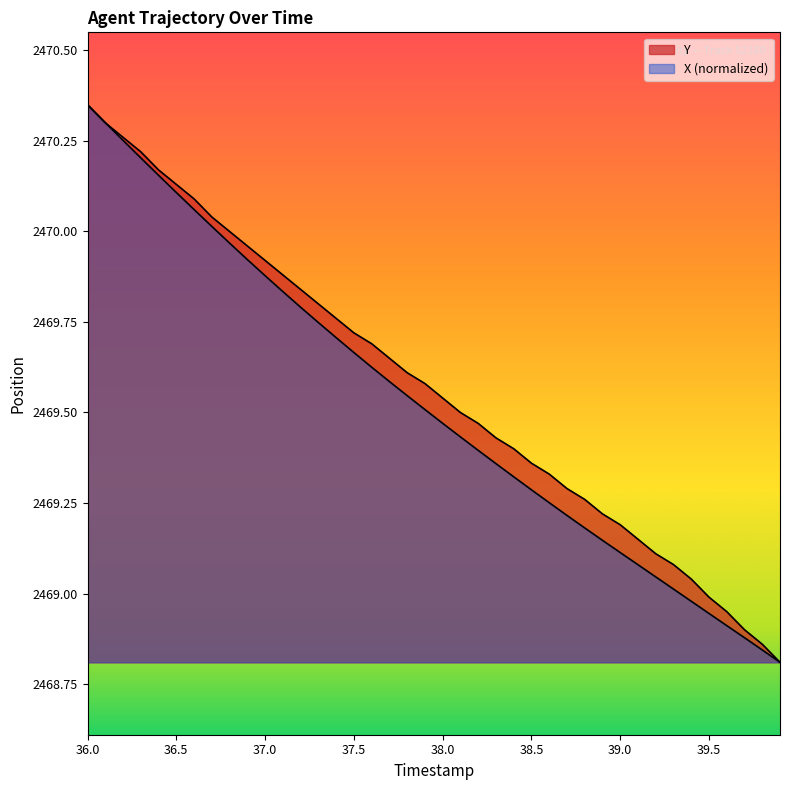

Reading left to right, transcribe all the data shown in this chart.

TIMESTAMP: 2470.3	2470.3	2470.3	2470.2	2470.2	2470.1	2470.1	2470.0	2470.0	2470.0	2469.9	2469.9	2469.8	2469.8	2469.8	2469.7	2469.7	2469.7	2469.6	2469.6	2469.5	2469.5	2469.5	2469.4	2469.4	2469.4	2469.3	2469.3	2469.3	2469.2	2469.2	2469.2	2469.1	2469.1	2469.0	2469.0	2468.9	2468.9	2468.9	2468.8
X: 2470.3	2470.3	2470.3	2470.2	2470.2	2470.1	2470.1	2470.0	2470.0	2469.9	2469.9	2469.8	2469.8	2469.7	2469.7	2469.7	2469.6	2469.6	2469.5	2469.5	2469.5	2469.4	2469.4	2469.4	2469.3	2469.3	2469.3	2469.2	2469.2	2469.1	2469.1	2469.1	2469.0	2469.0	2469.0	2468.9	2468.9	2468.9	2468.8	2468.8